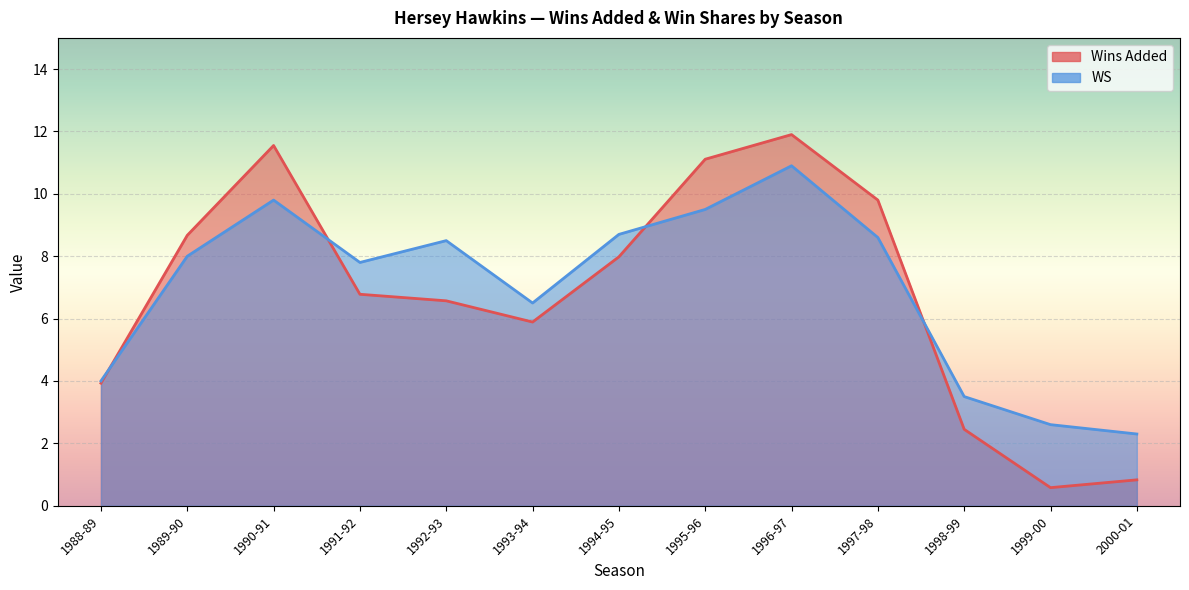

At which label does WS reach its peak?

1996-97